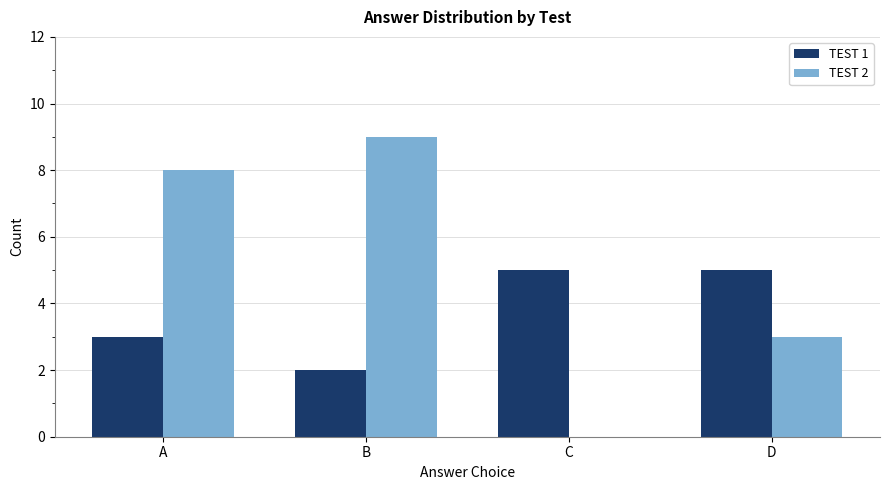

Between A and C, which series saw the biggest shift?

TEST 2